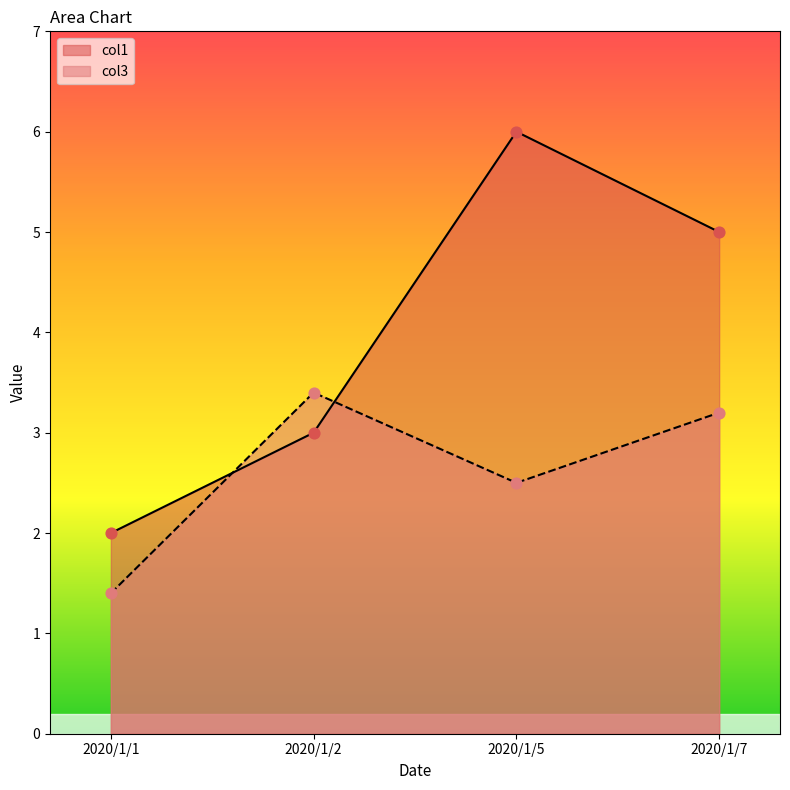

Which series reaches the maximum Y coordinate?

col1